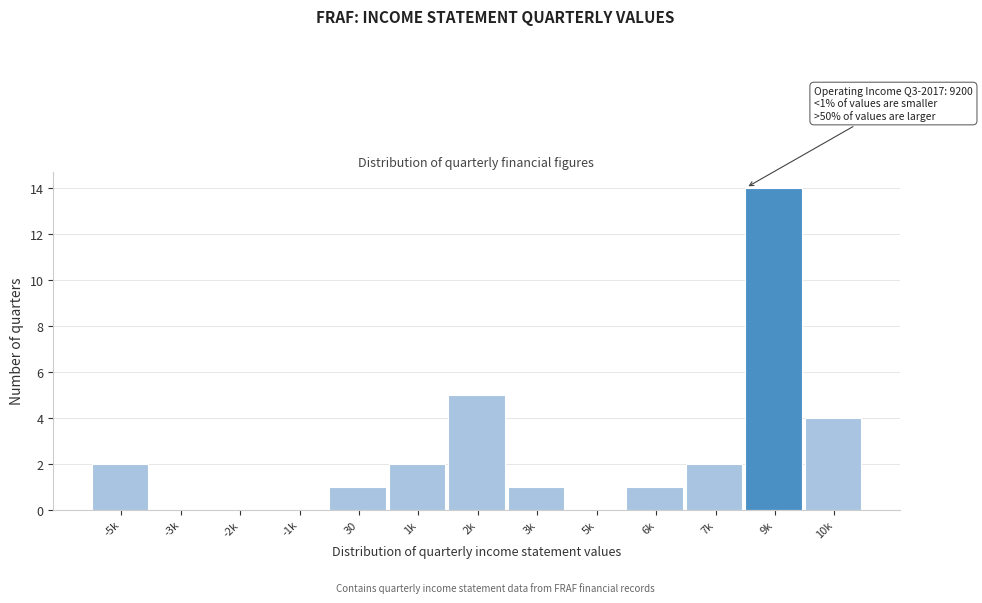

Reading right to left, transcribe all the data shown in this chart.

10k=4	9k=14	7k=2	6k=1	5k=0	3k=1	2k=5	1k=2	30=1	-1k=0	-2k=0	-3k=0	-5k=2